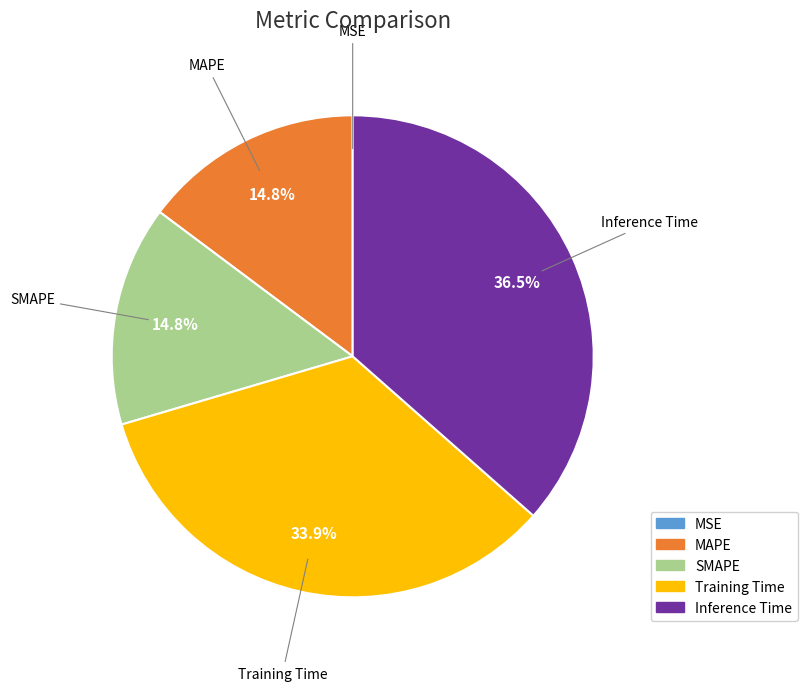

True or false: SMAPE accounts for 1% of the total.

False